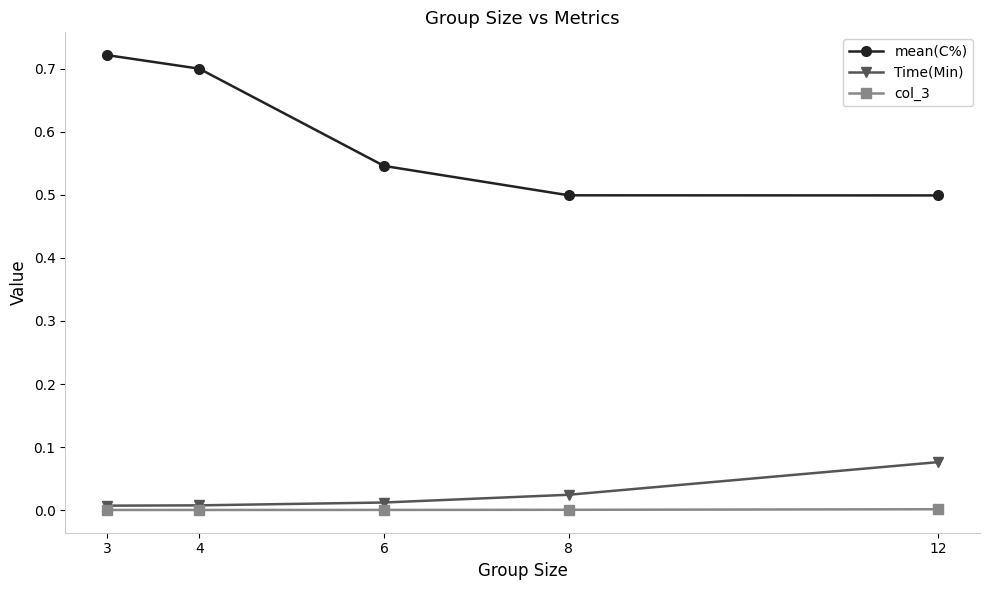

Which series has the widest spread of values?

mean(C%)